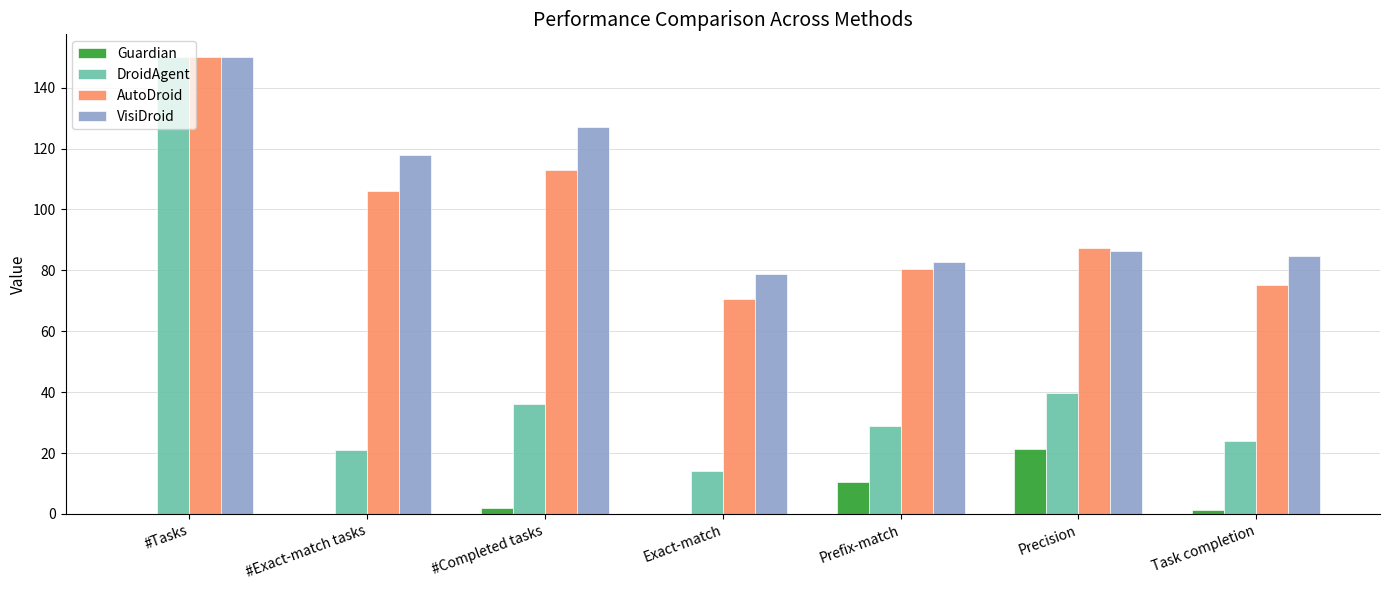

Are the bars horizontal?

No